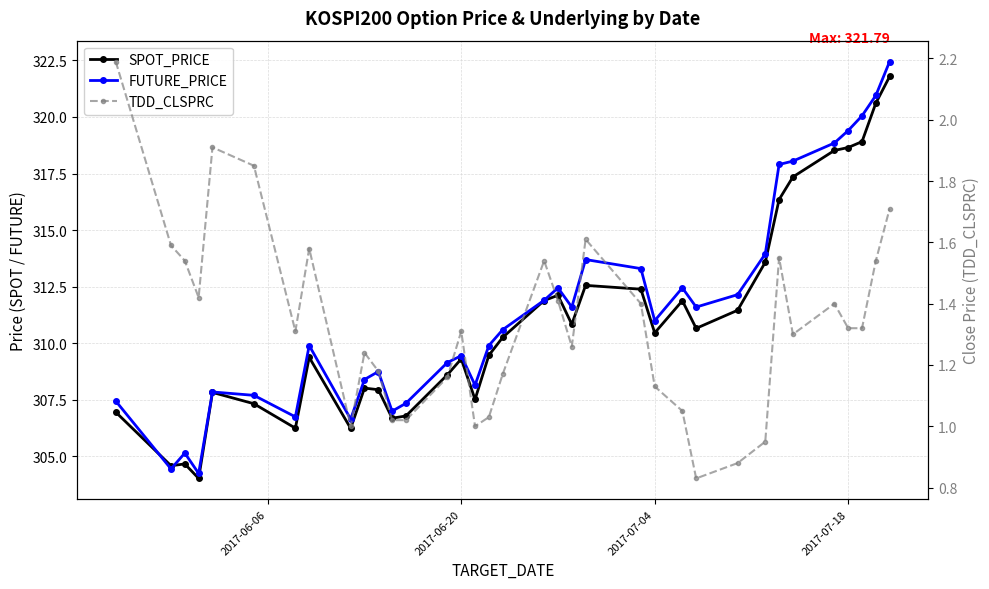

How many lines are shown in the chart?

3